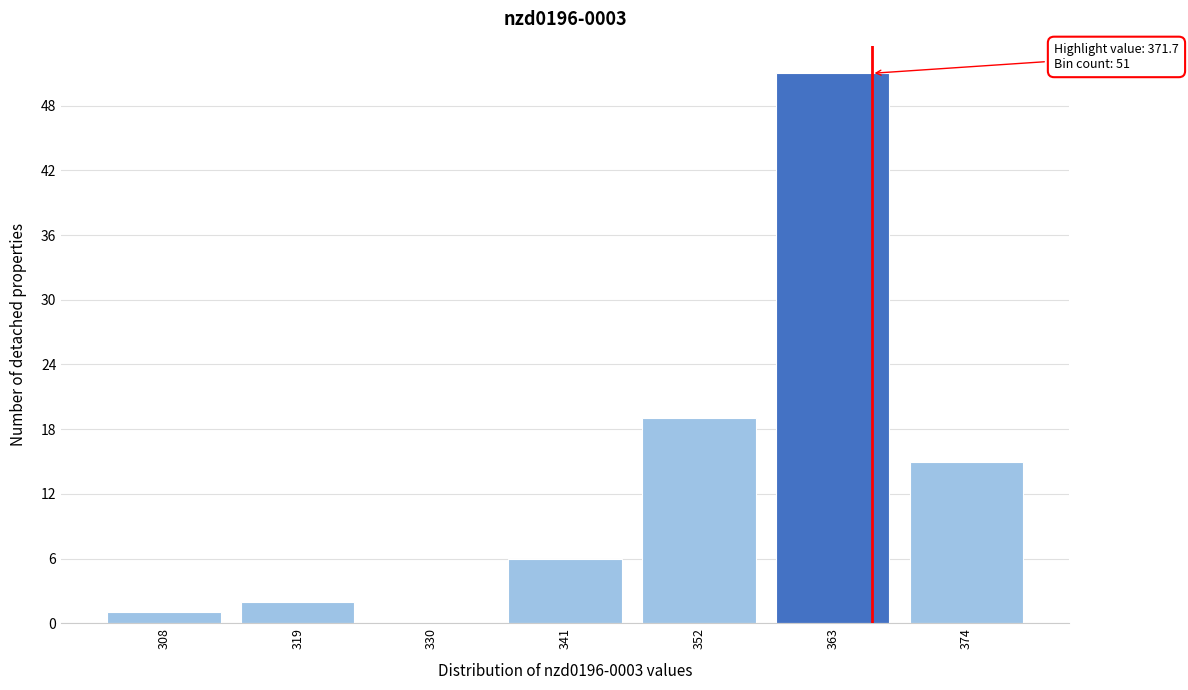

Reading left to right, extract all data points from this chart.

308=1	319=2	330=0	341=6	352=19	363=51	374=15